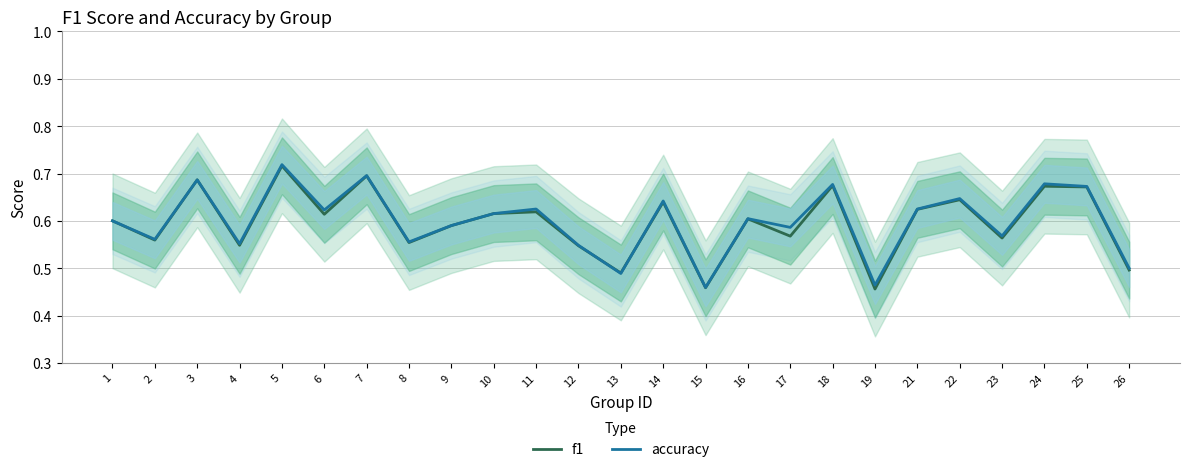

At which category does f1 reach its first local peak?

3